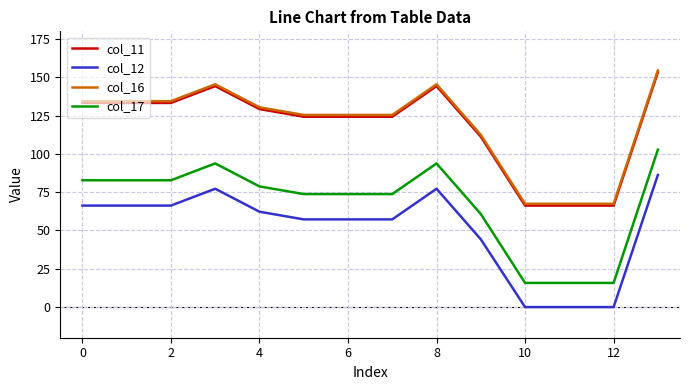

What is the greatest value displayed?

154.4